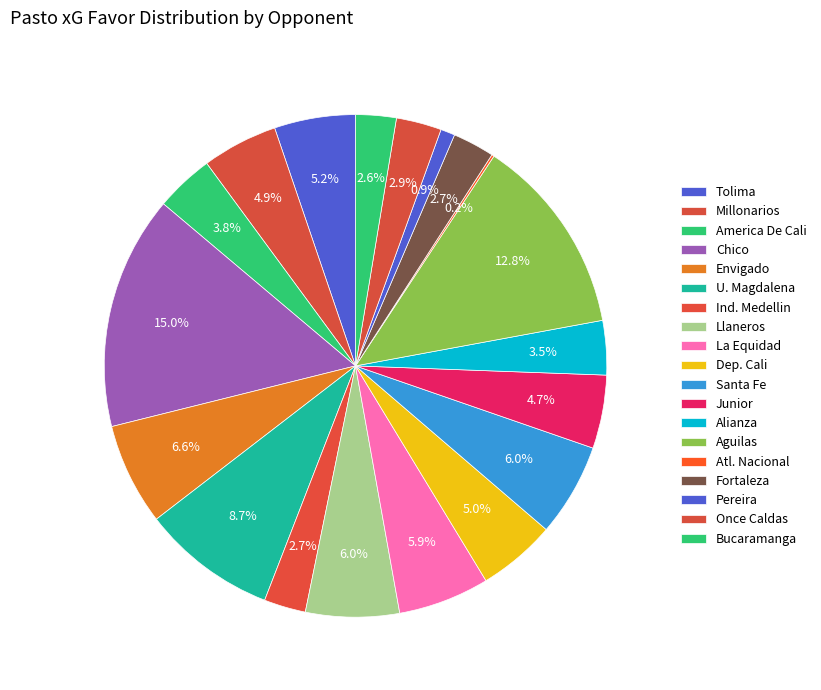

Is it true that Atl. Nacional is 0% of the pie?

True